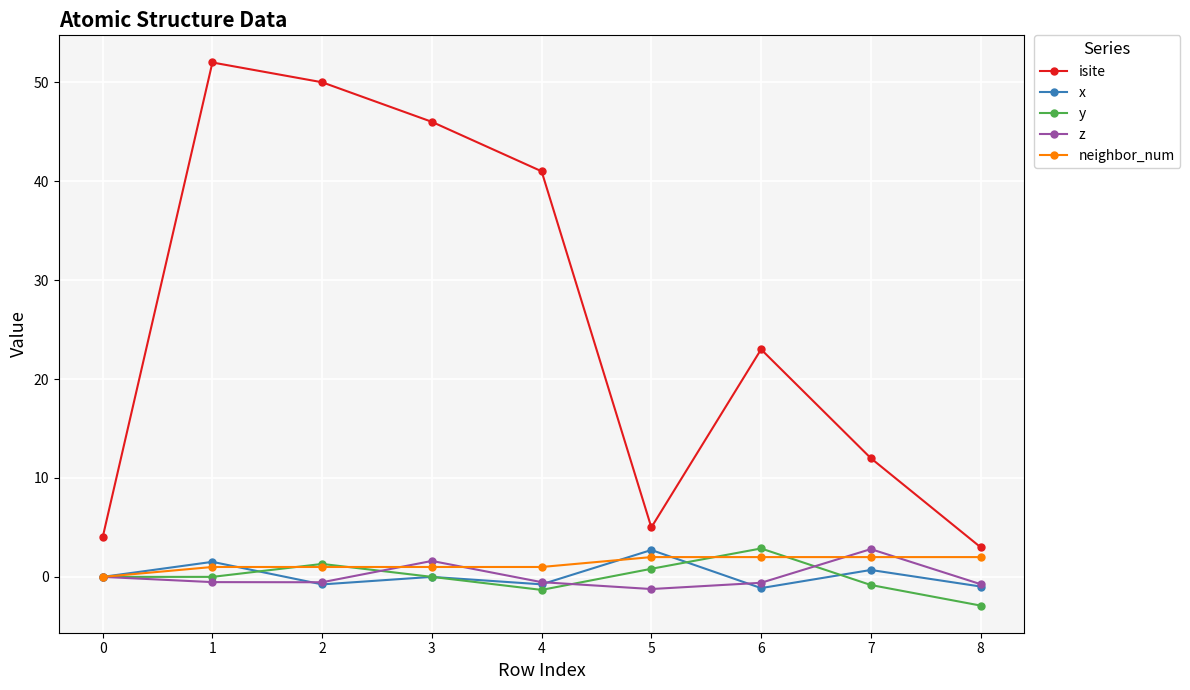

True or false: isite and x cross at least once.

False